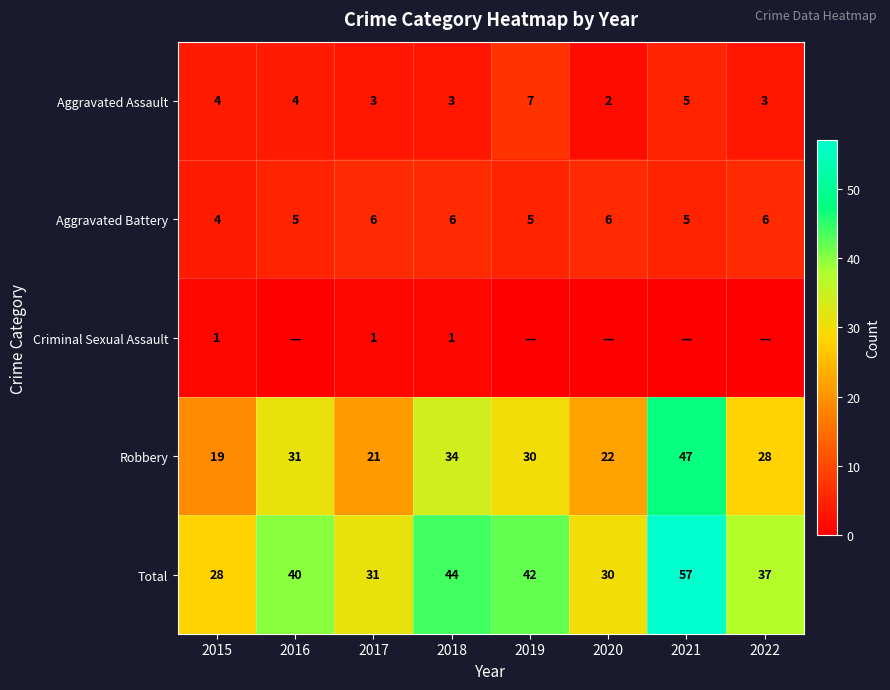

The value of Robbery at 2020 is 30. True or false?

False